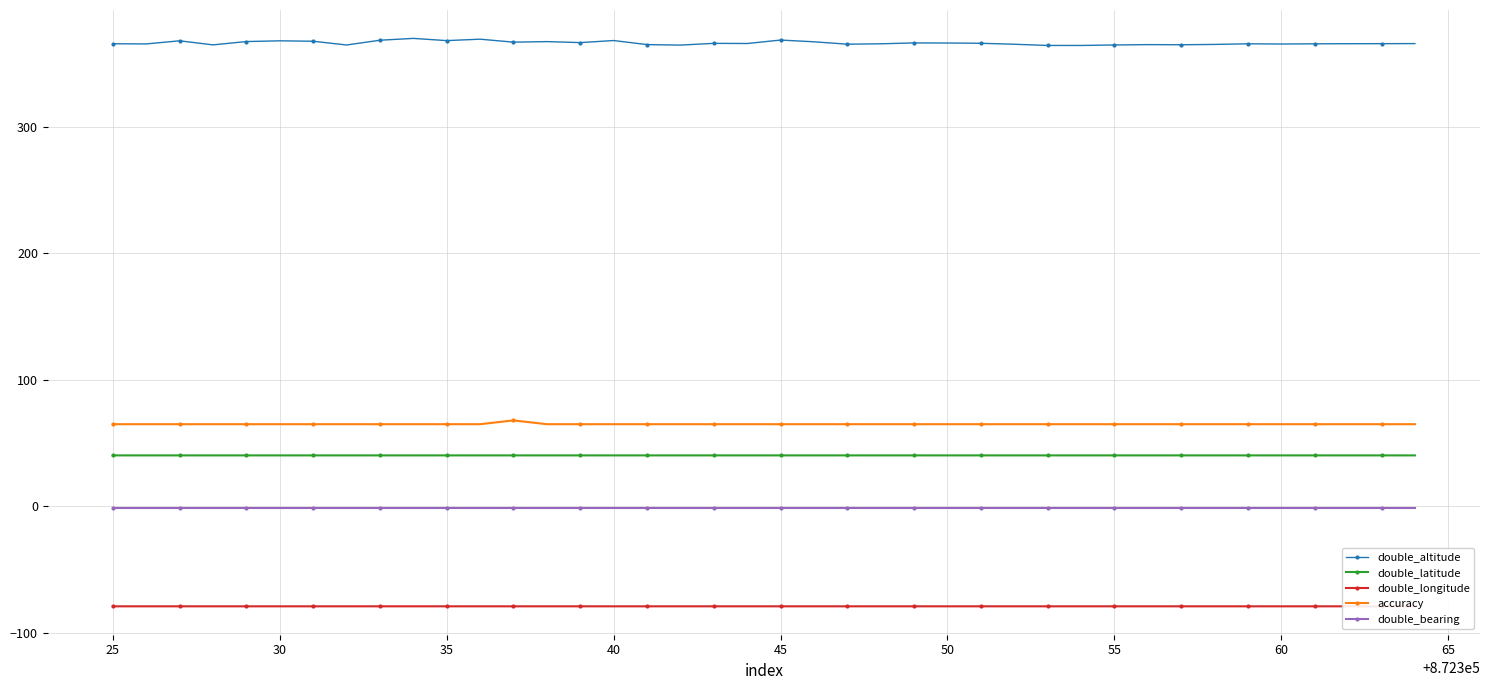

List the series in order of their peak value, lowest first.

double_longitude, double_bearing, double_latitude, accuracy, double_altitude